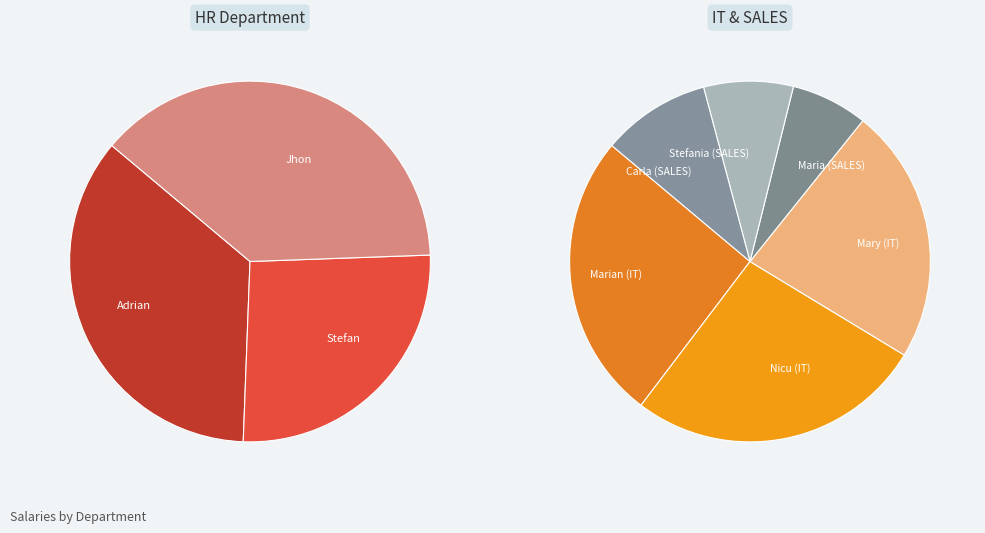

Which series has the widest spread of values?

HR